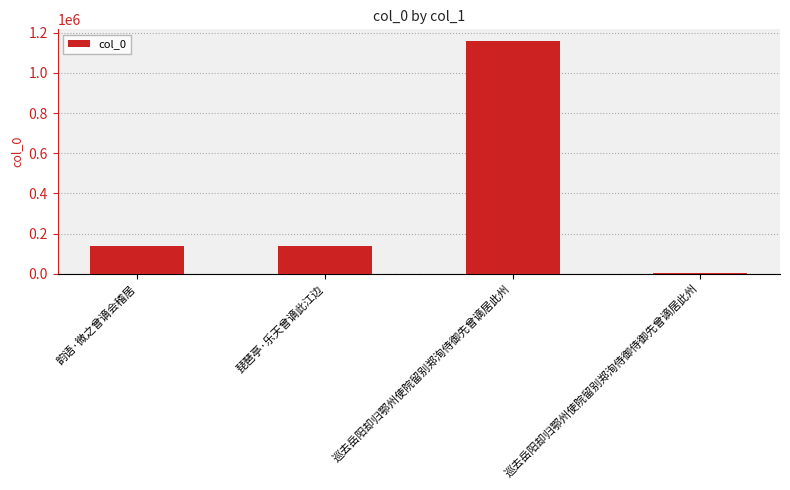

What is the average value?

360061